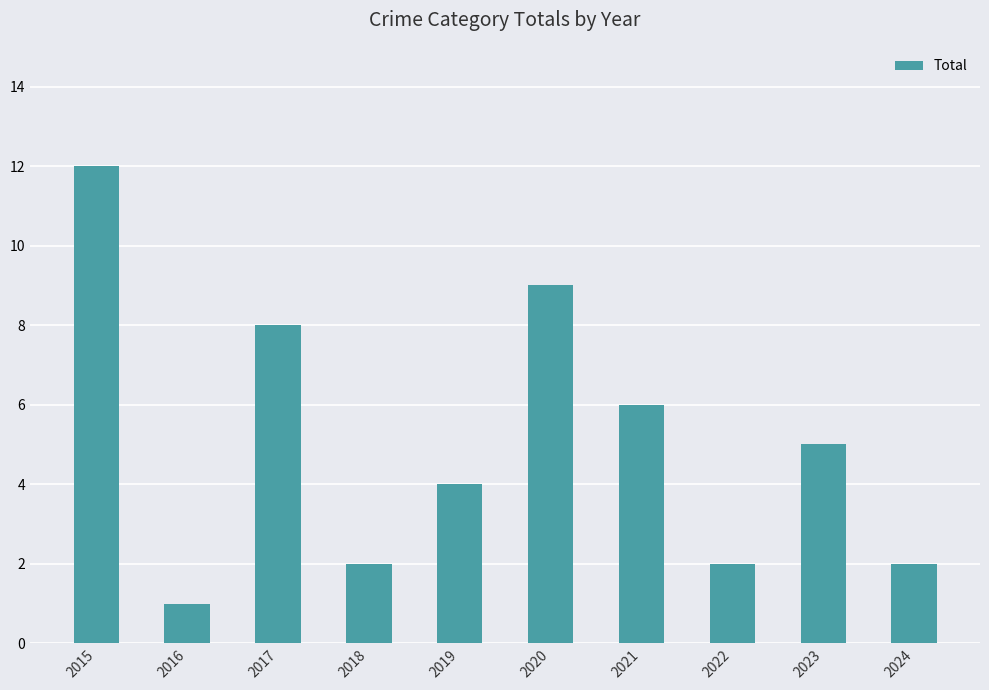

What is the approximate value at 2024?

2